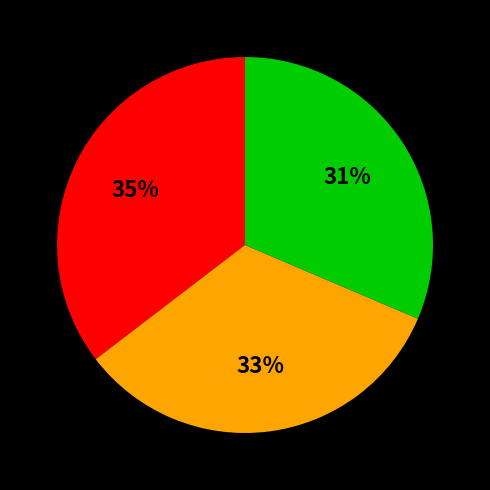

To the nearest percent, what is the difference between the largest and smallest slice percentages?

4%